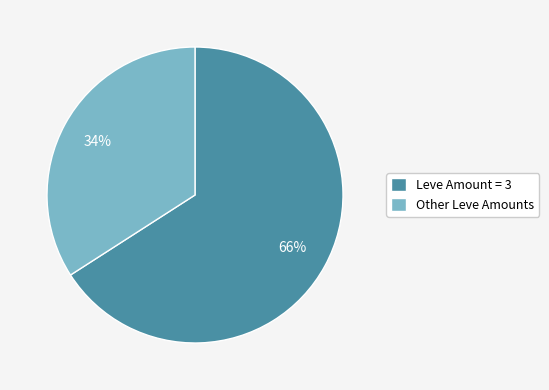

To the nearest percent, what percentage of the pie is Other Leve Amounts?

34%